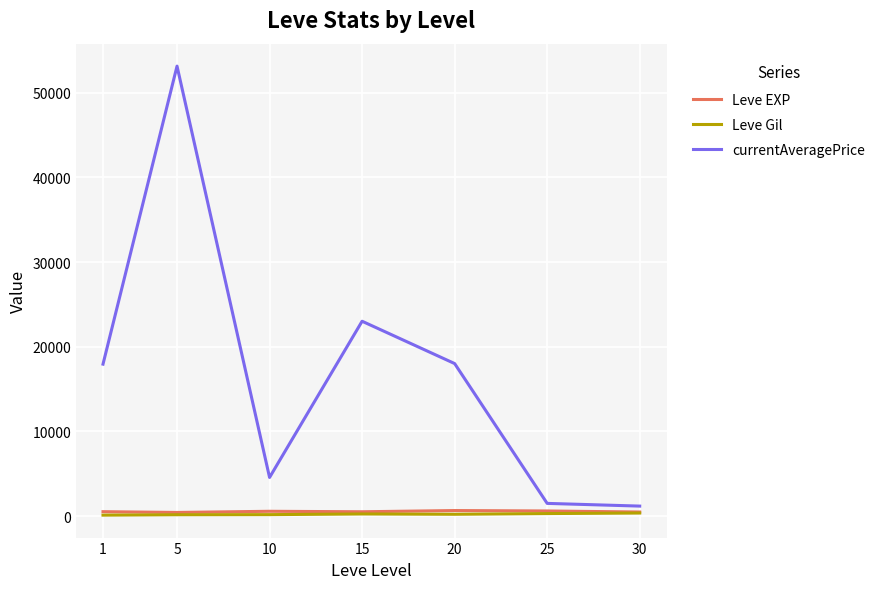

True or false: Leve EXP and Leve Gil intersect in this chart.

False